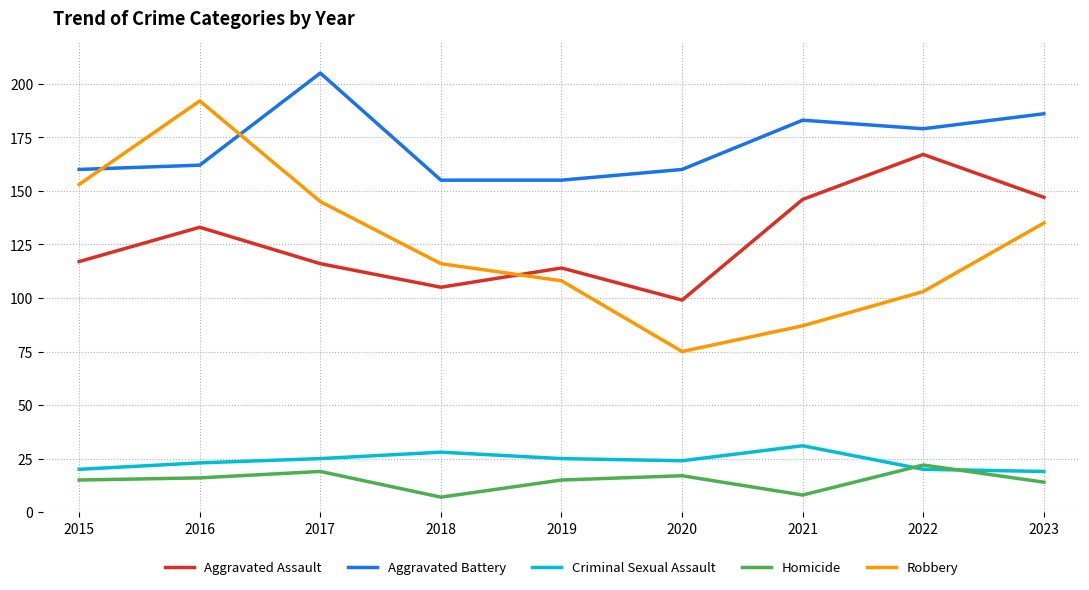

Which category has the highest value in the Aggravated Assault series?

2022